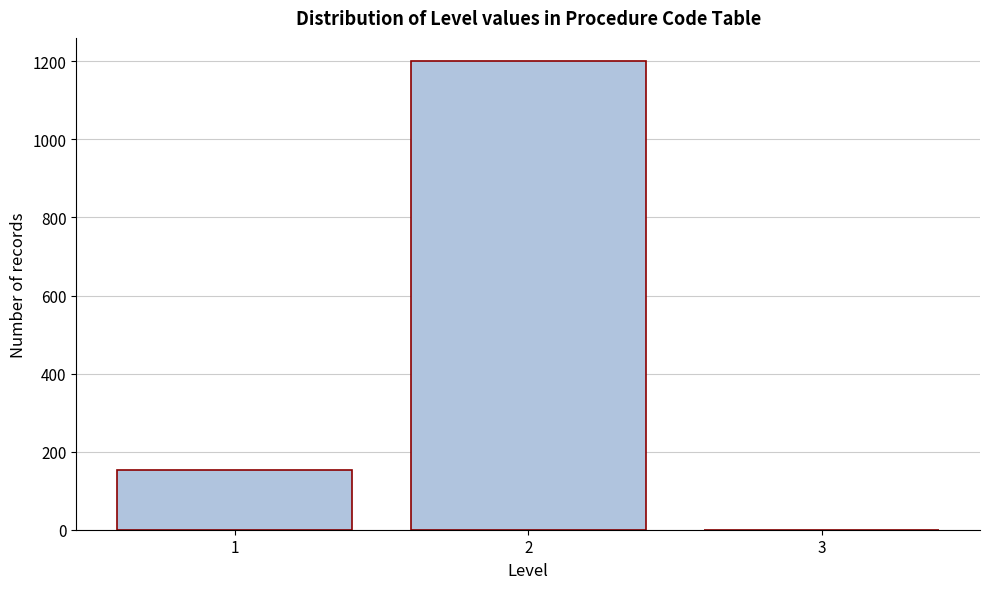

Reading left to right, transcribe this chart: for each bar, give the range it covers on the x-axis and its height. The values are not printed on the chart, so give them approximately, as read against the axis.

0.5 to 1.5: 160
1.5 to 2.5: 1200
2.5 to 3.5: 0